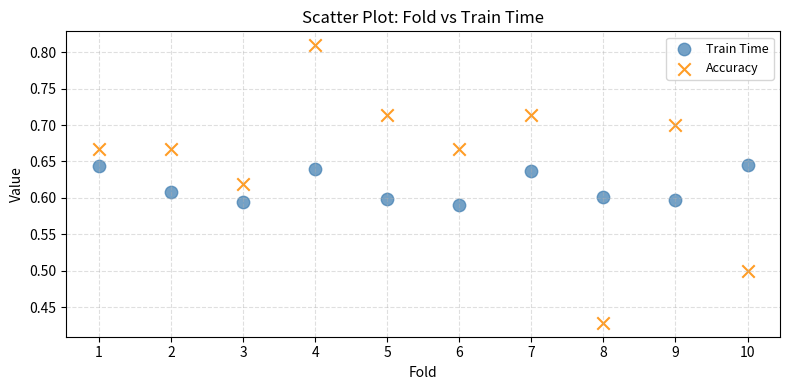

Which series reaches the minimum Y coordinate?

Accuracy